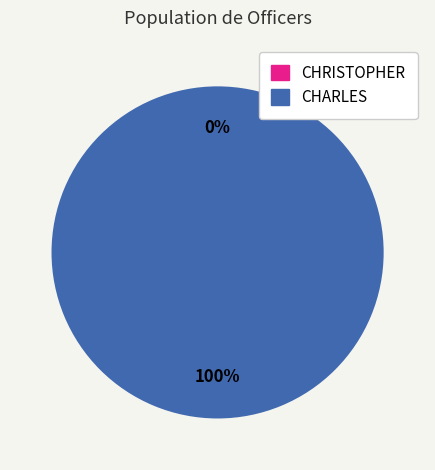

To the nearest percent, what is the average slice percentage?

50%